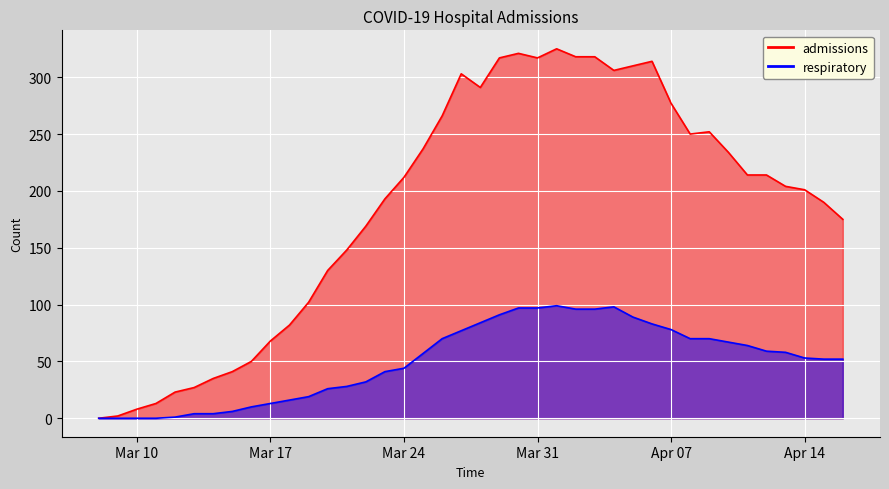

What is the label of the 30th point from the right?

2020-03-18